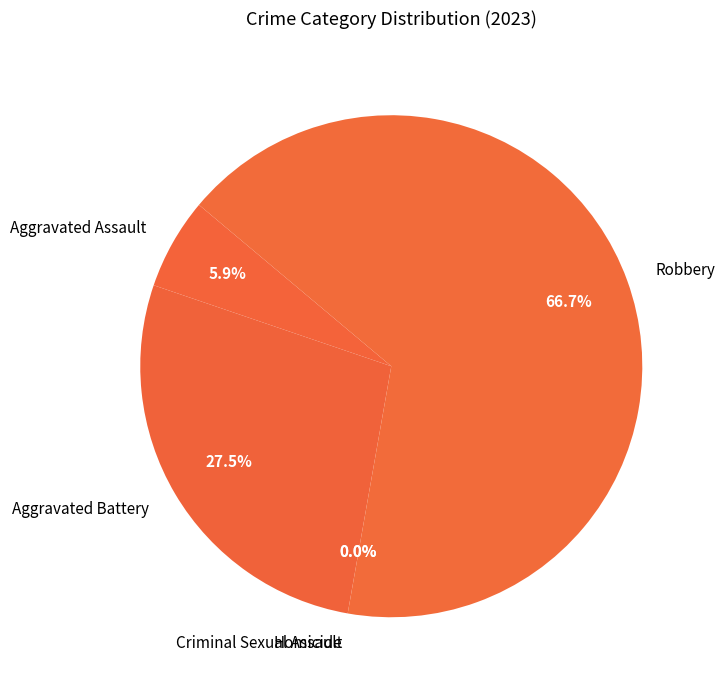

Is Aggravated Battery the majority of the pie?

No